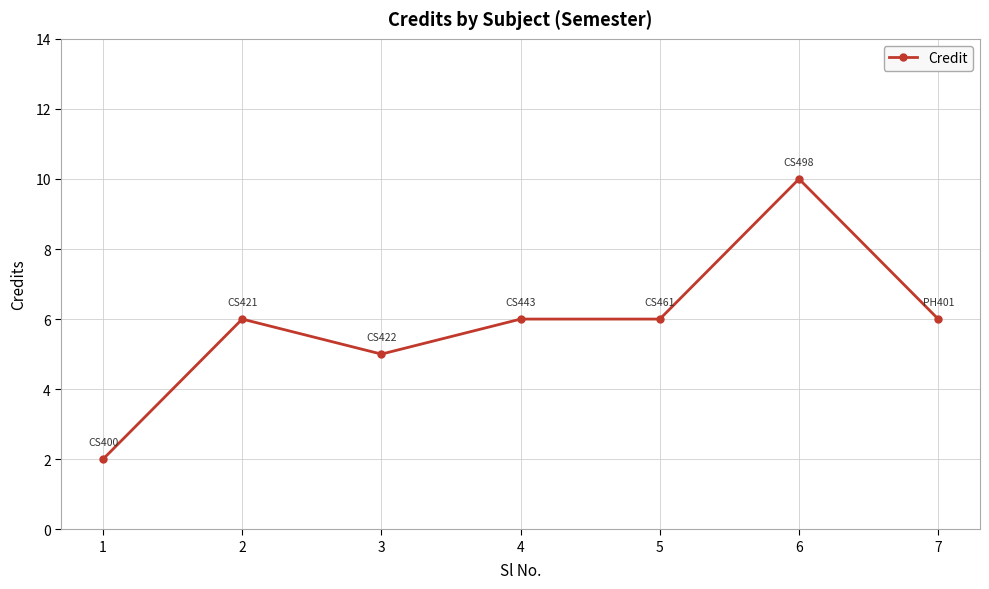

What is the approximate value at 3?

5